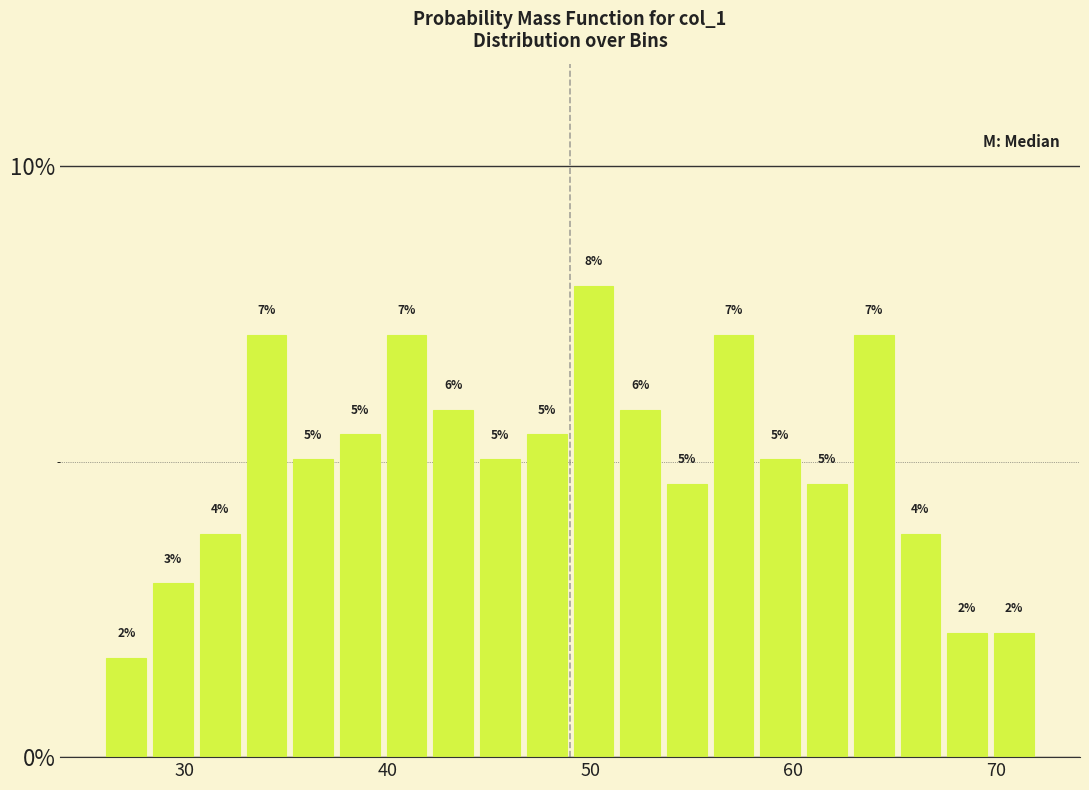

Around what value on the x-axis is the tallest bar? Give the approximate position of its centre, as read against the axis.

50